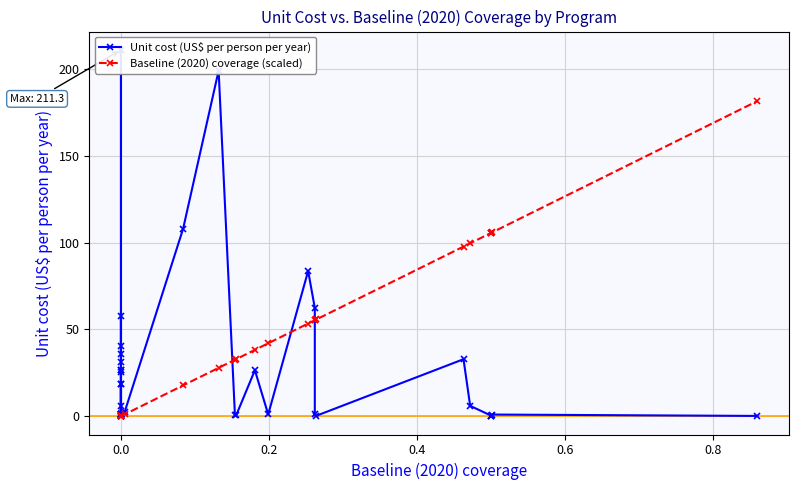

What is the sum of all Baseline (2020) coverage (scaled) values?

1214.5